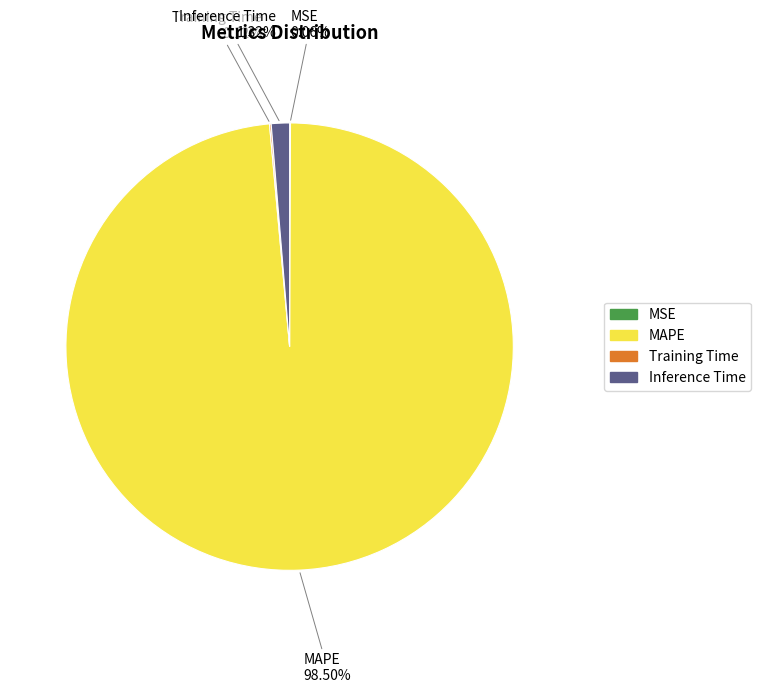

Is there a majority slice in this chart?

Yes